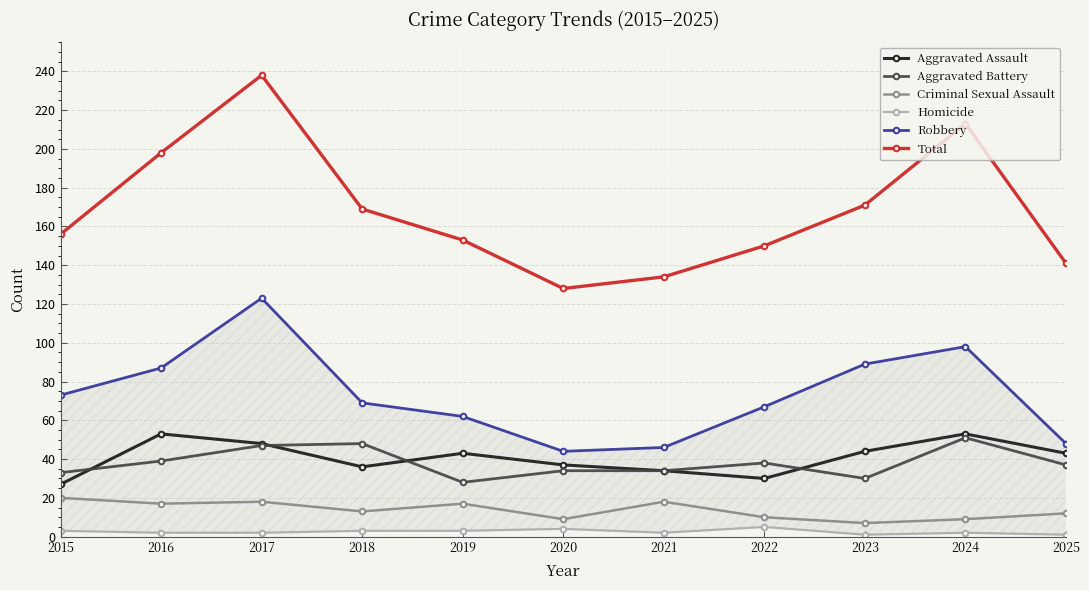

Where does the Aggravated Assault series first go above 43?

2016